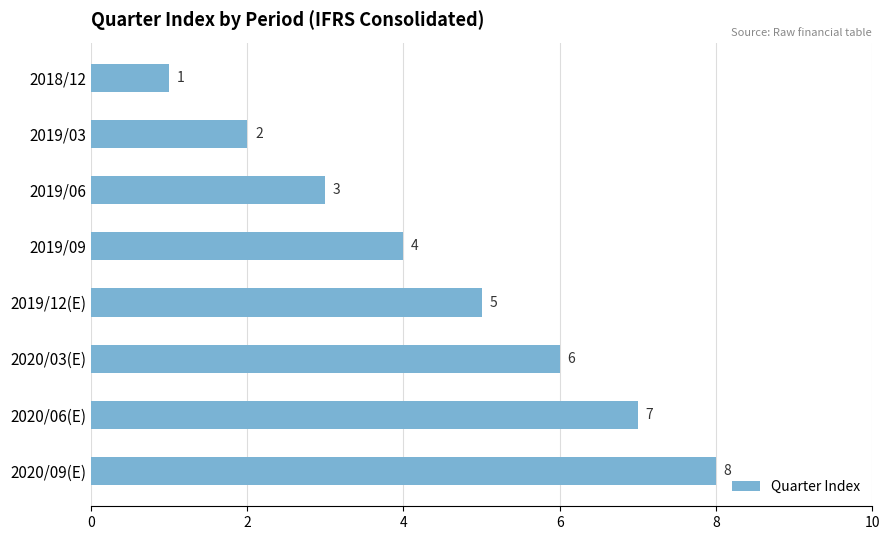

What is the smallest value displayed?

1